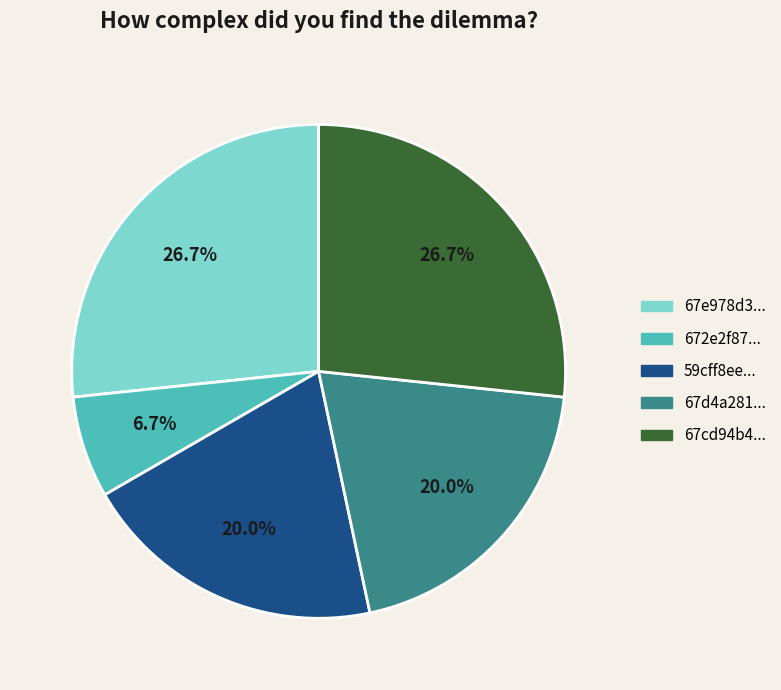

Is there a majority slice in this chart?

No